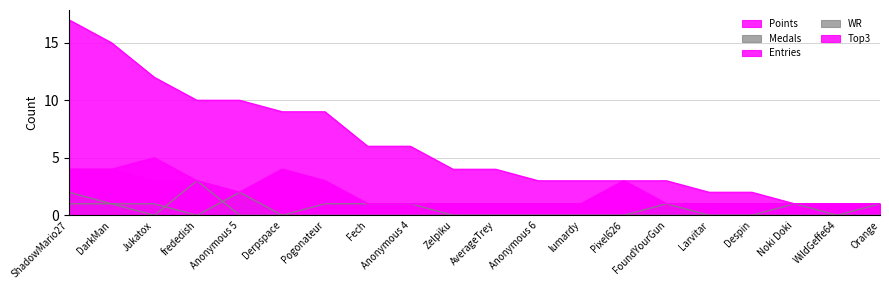

What is the total value across all series at Jukatox?

21